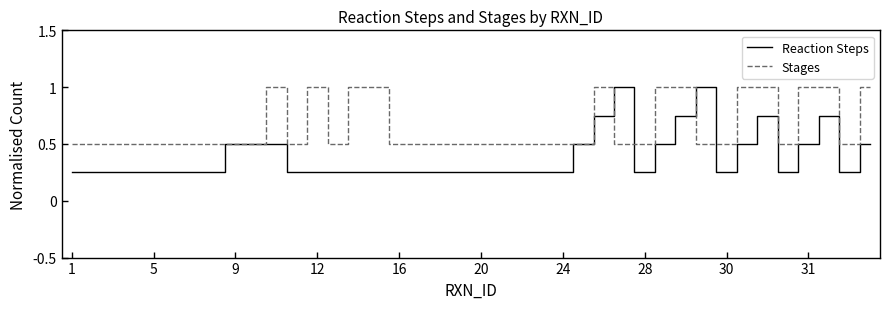

Does the chart have visible grid lines?

No